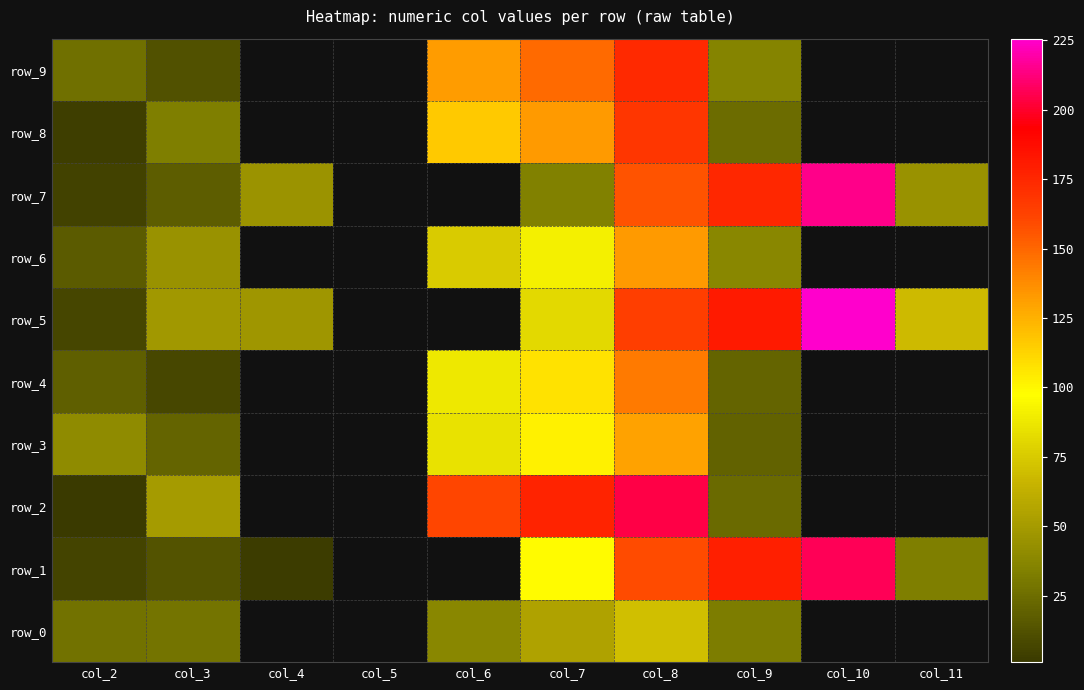

At which category is the sum across all series the highest?

col_8